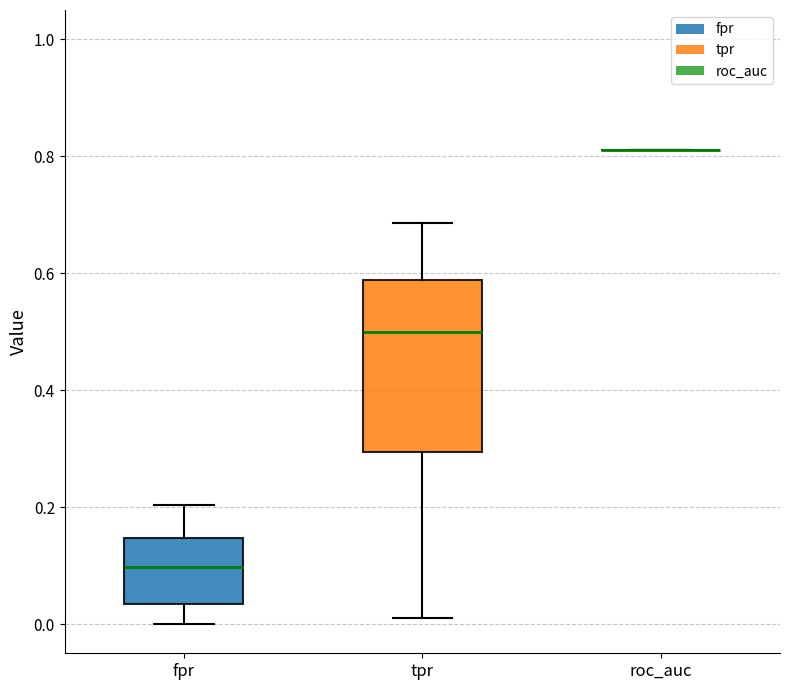

Reading left to right, transcribe this box plot: for each box, give where its median line is, the range the box spans, and where its two whiskers end, as read against the y-axis. The values are not printed on the chart, so give them approximately, as read against the axis.

fpr: median 0.10, box 0.04 to 0.14, whiskers 0.00 to 0.20
tpr: median 0.50, box 0.30 to 0.58, whiskers 0.00 to 0.68
roc_auc: box collapsed to a line at 0.82, whiskers 0.82 to 0.82